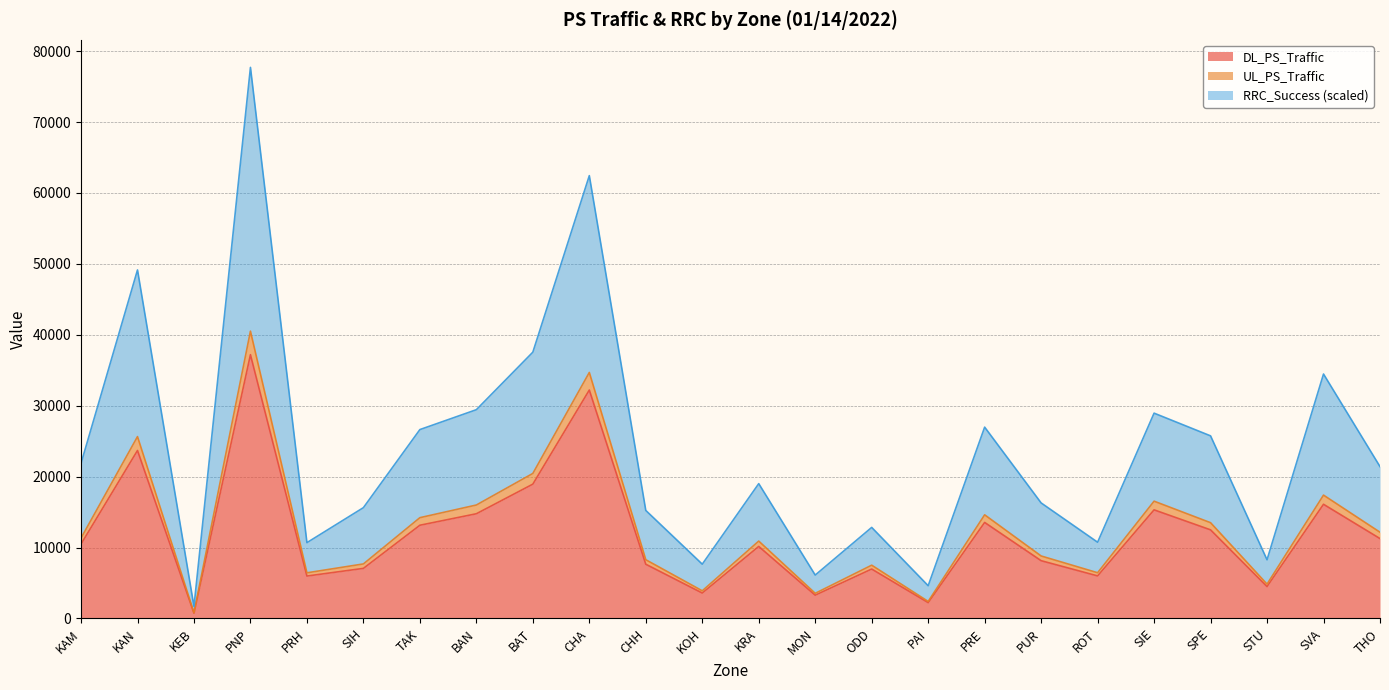

What is the total value across all series at STU?

8276.3